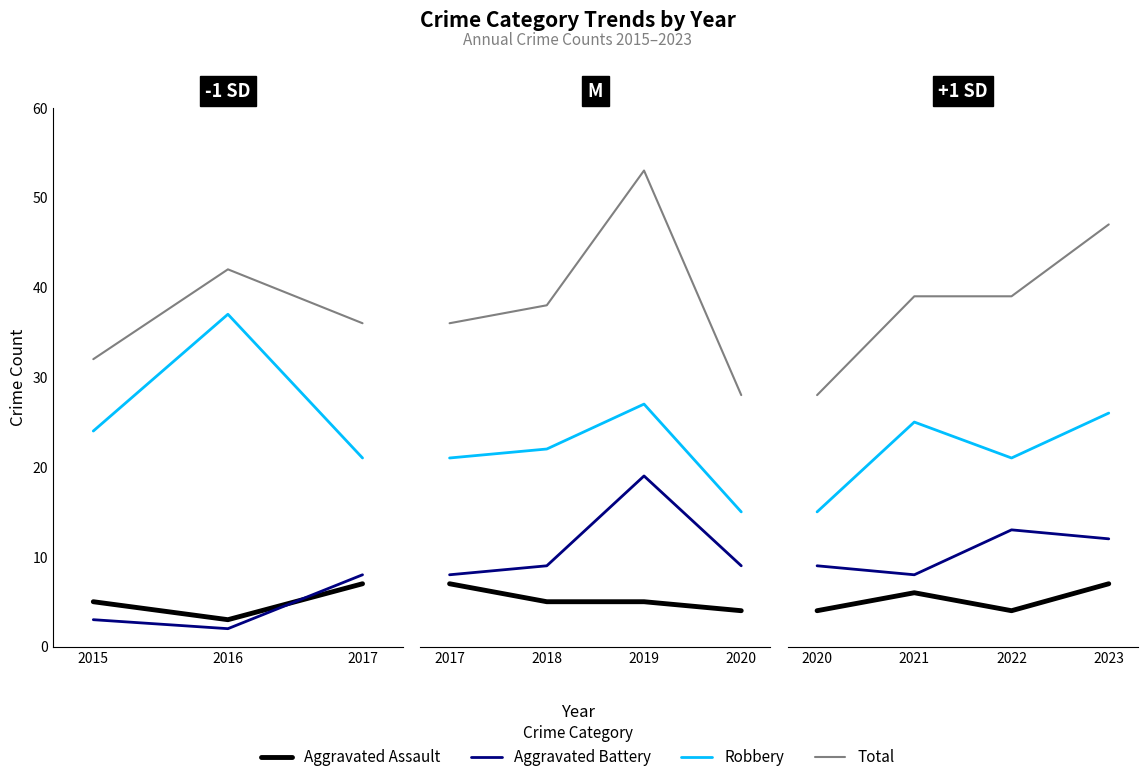

True or false: Aggravated Assault has more than 2 interior local peaks.

False